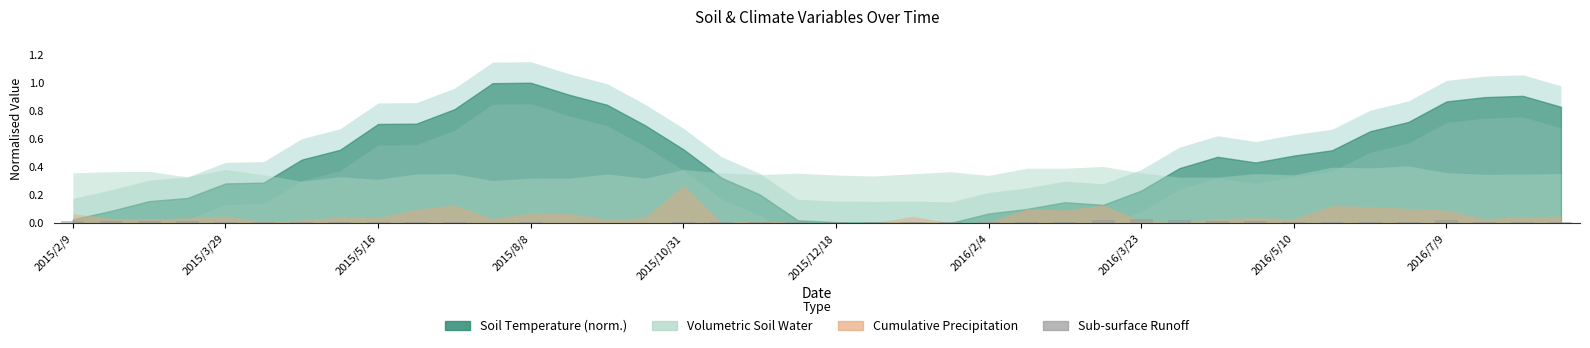

What is the sum of all values?

0.3